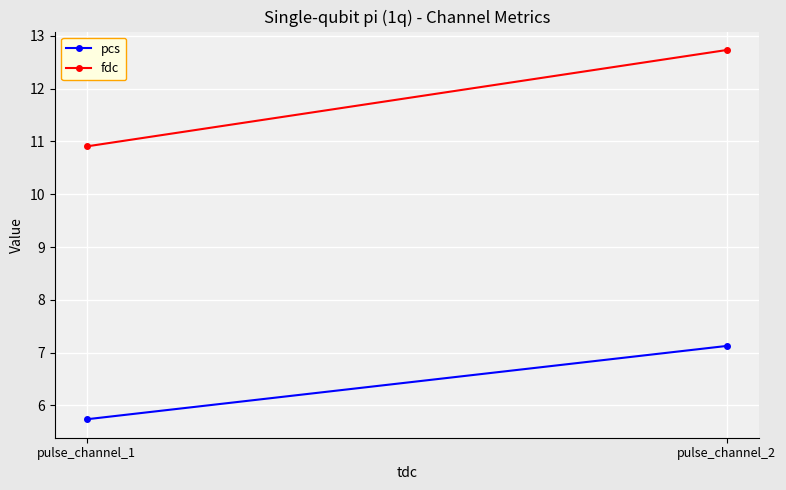

Is the value of fdc at pulse_channel_1 greater than the value of pcs at pulse_channel_2?

Yes